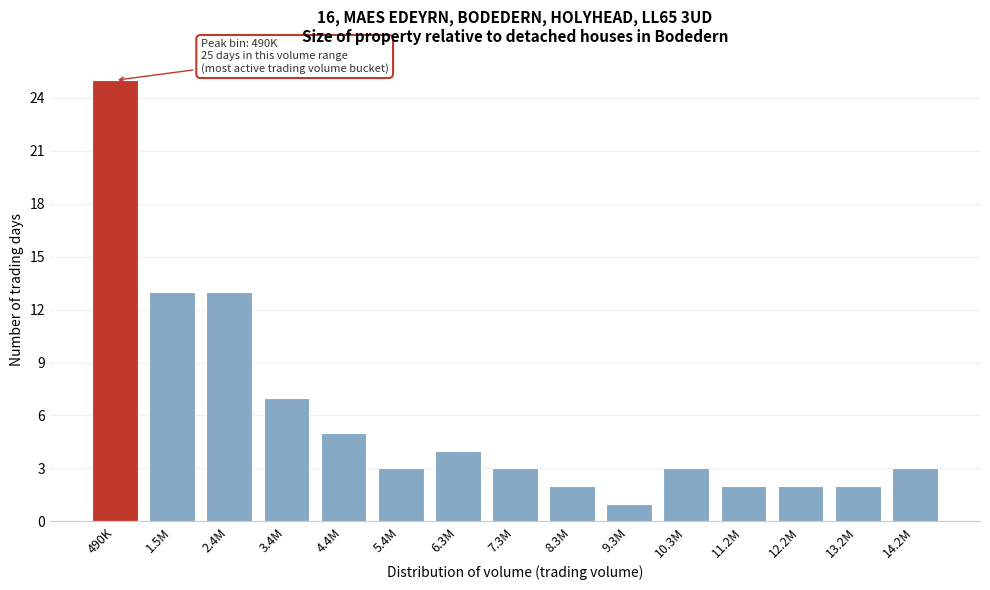

Reading left to right, transcribe all the data shown in this chart.

490K=25	1.5M=13	2.4M=13	3.4M=7	4.4M=5	5.4M=3	6.3M=4	7.3M=3	8.3M=2	9.3M=1	10.3M=3	11.2M=2	12.2M=2	13.2M=2	14.2M=3